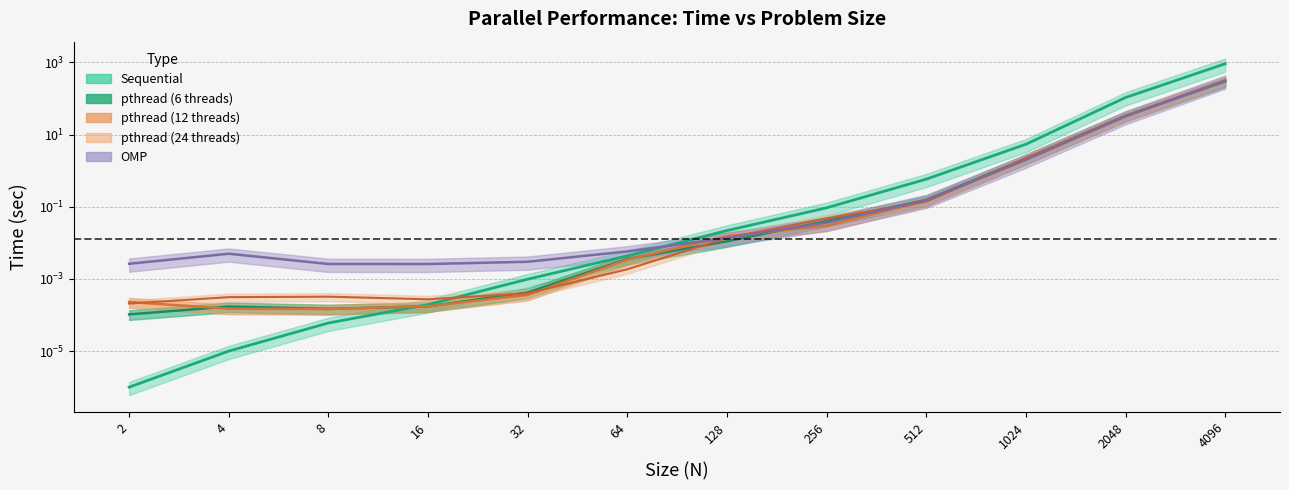

The value of pthread (12 threads) at 16 is 0.0. True or false?

False